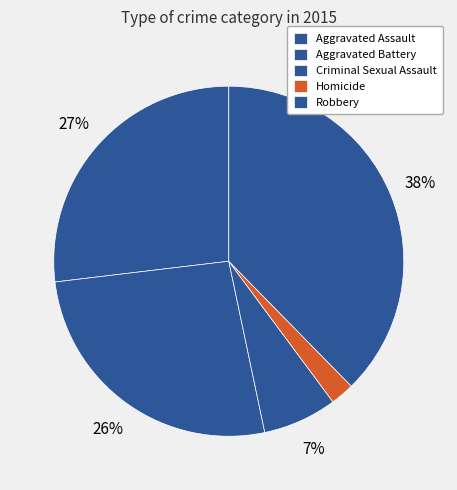

How many slices are in this pie chart?

5